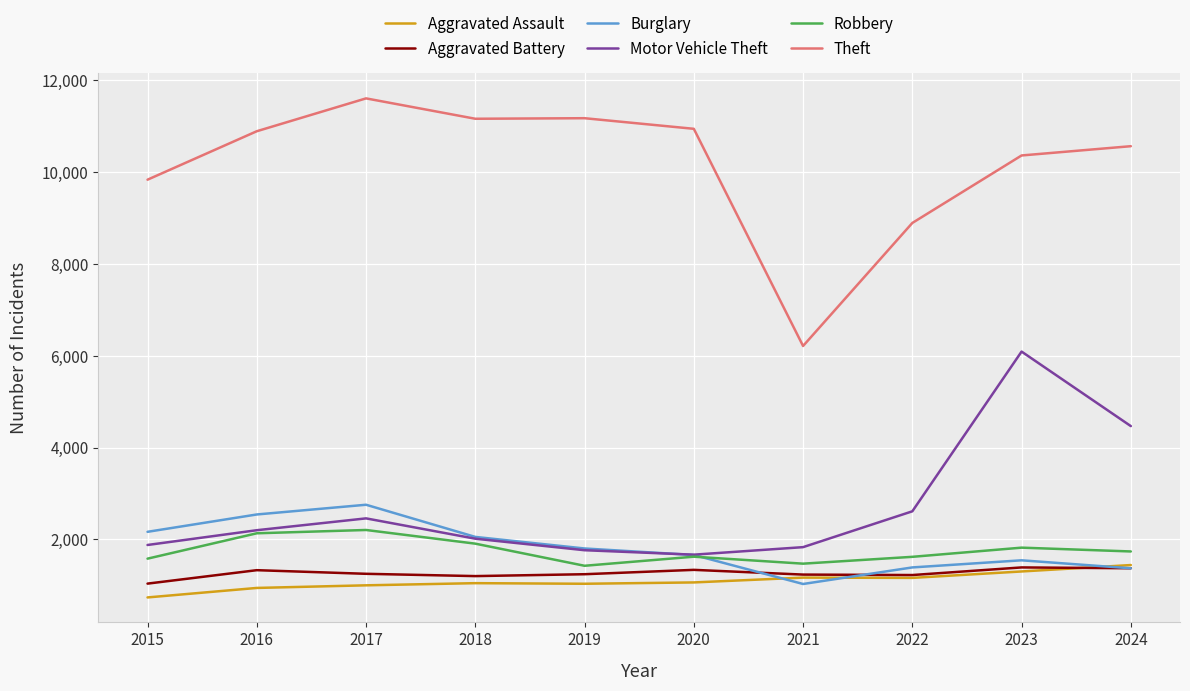

True or false: Aggravated Assault and Theft intersect in this chart.

False